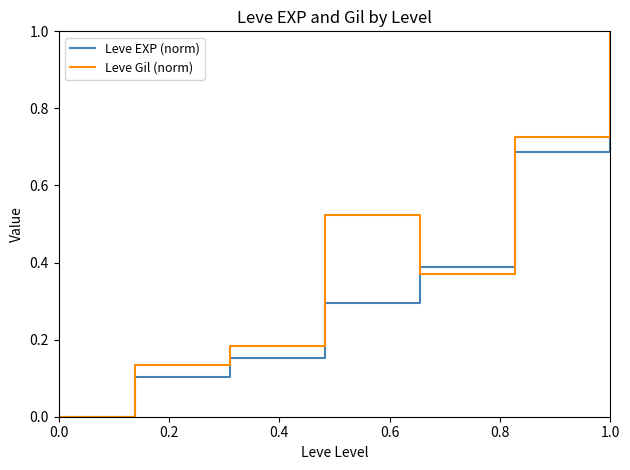

What is the maximum value for Leve EXP (norm)?

1.0